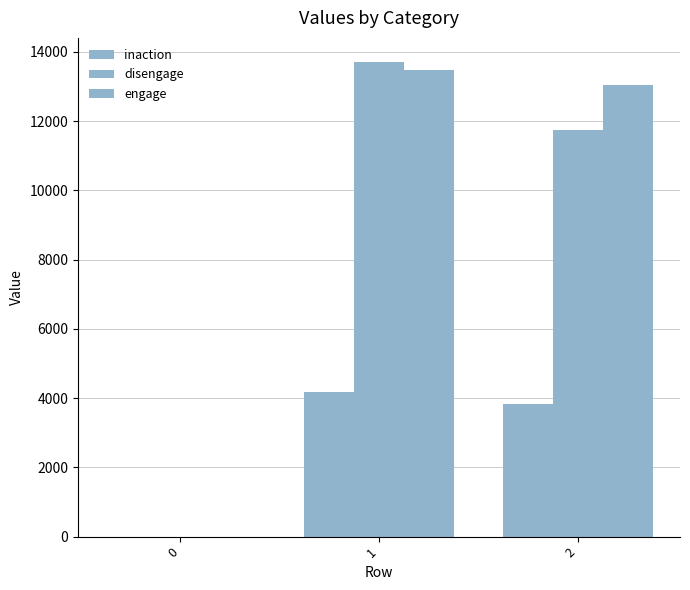

What is the approximate value of engage at 1, to the nearest 50?

13500